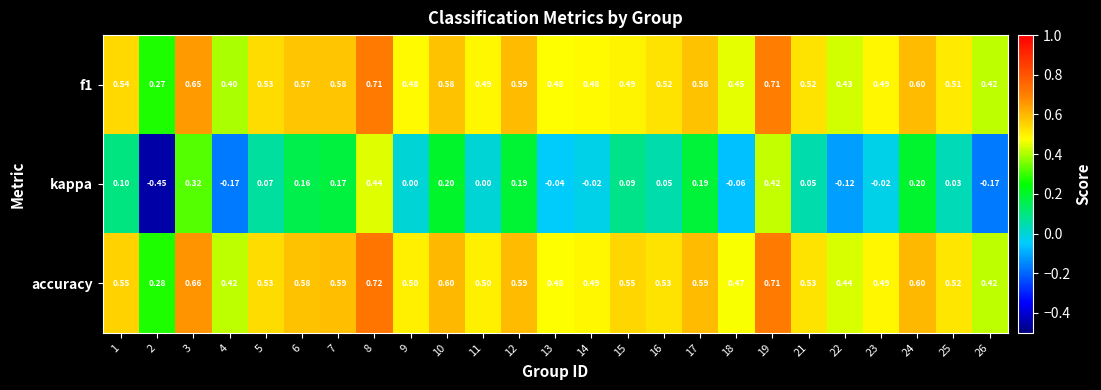

How many data points does each series have?

25